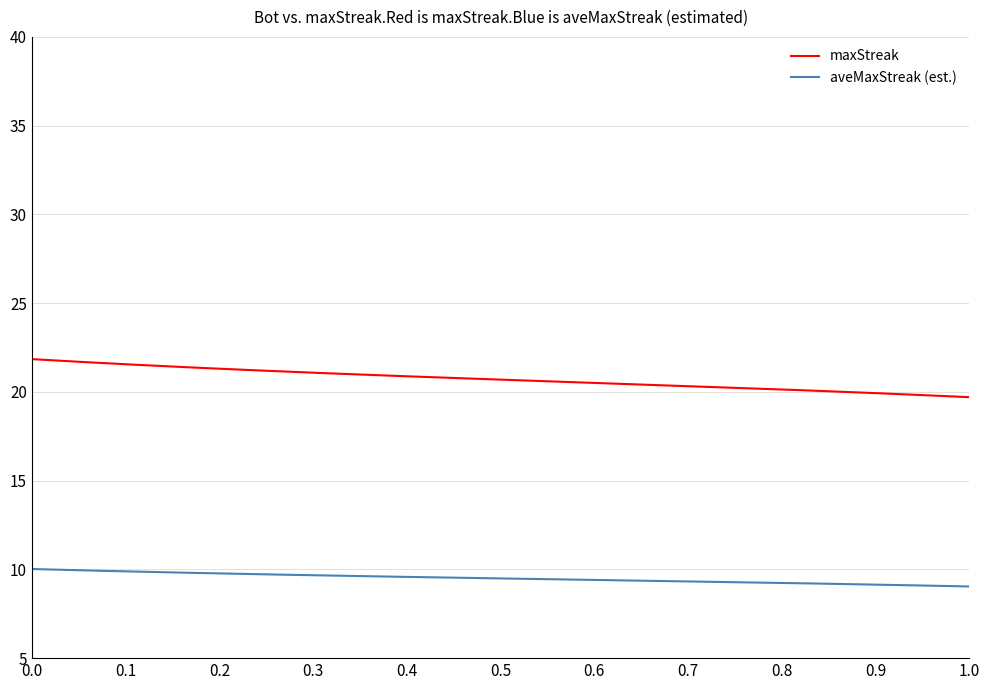

True or false: aveMaxStreak (est.) and maxStreak cross at least once.

False